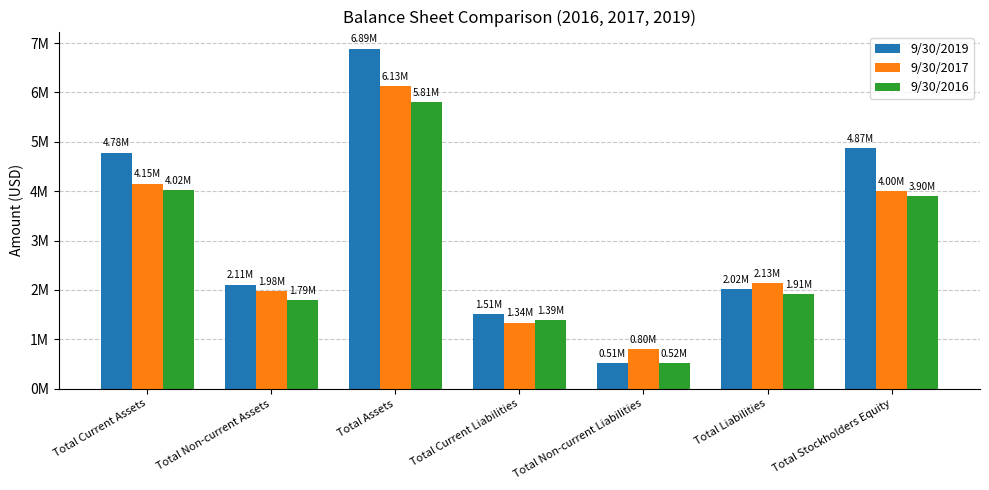

What is the sum of the 9/30/2016 values at Total Non-current Assets and Total Current Assets?

5811482